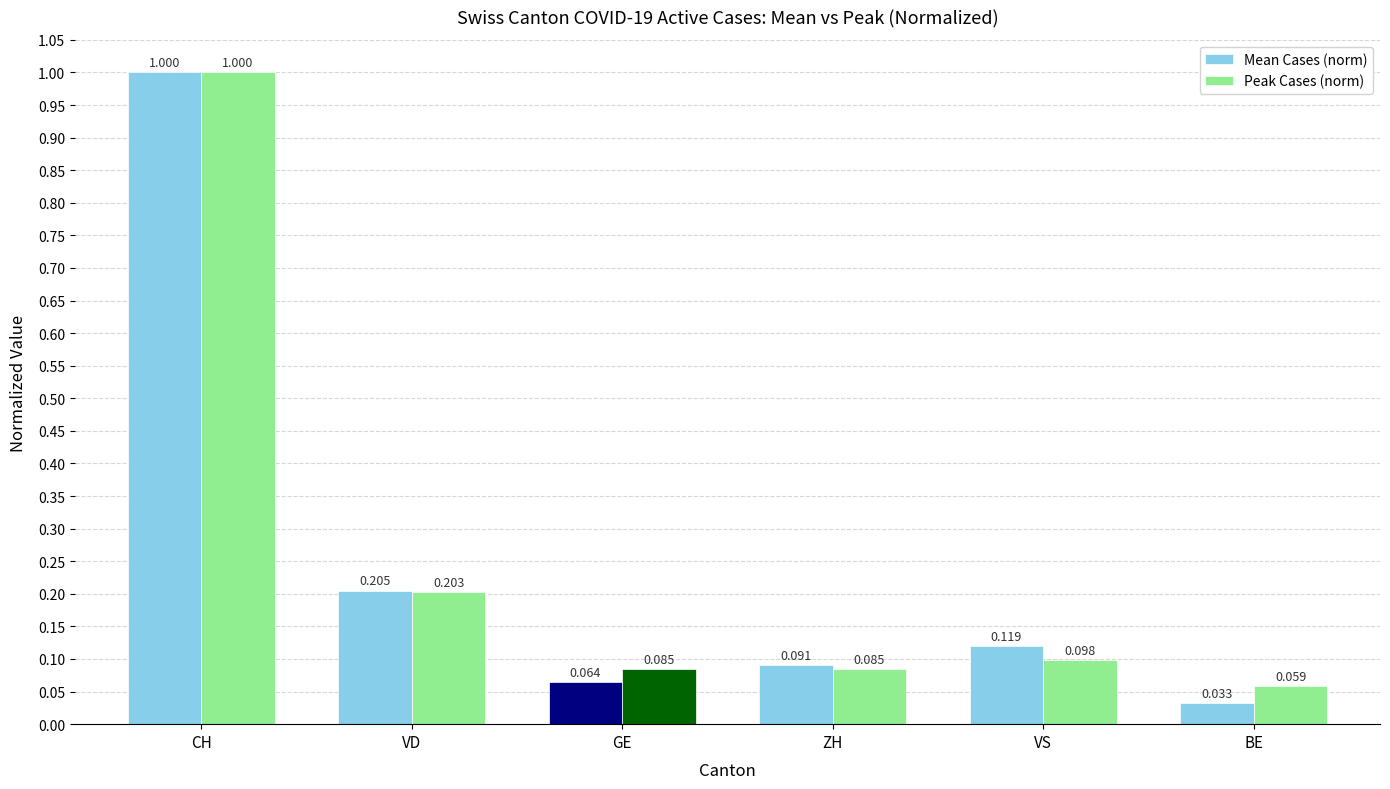

List the series in order of their overall mean, highest first.

Peak Cases (norm), Mean Cases (norm)